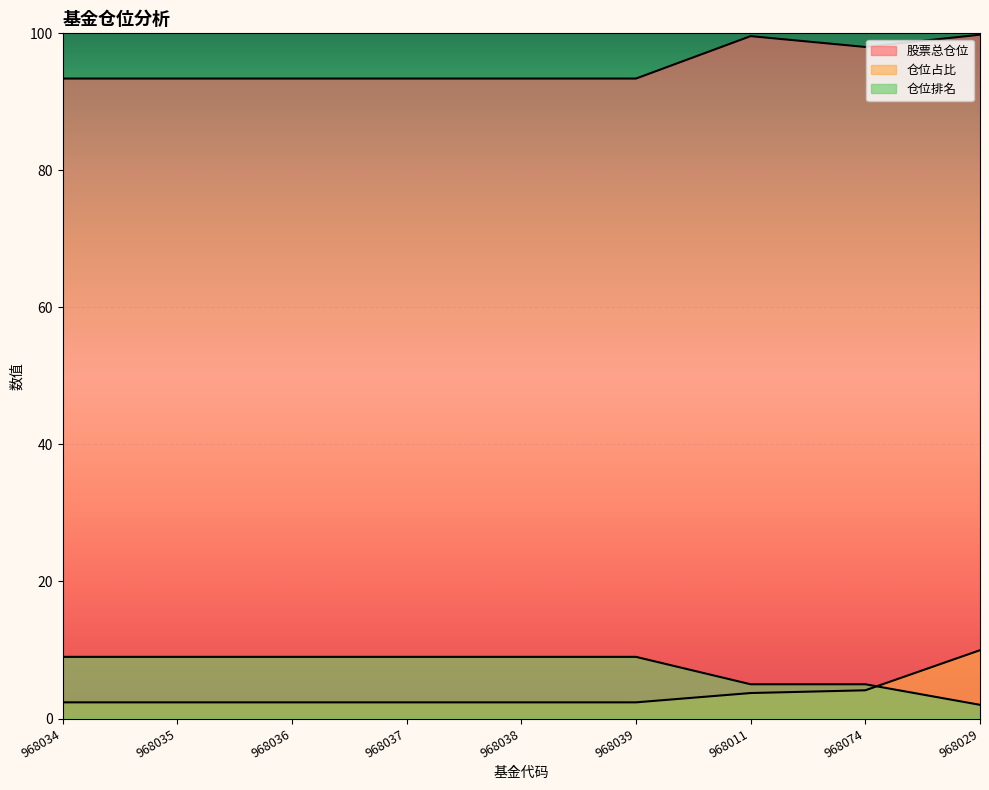

What position from the left is 968029?

9